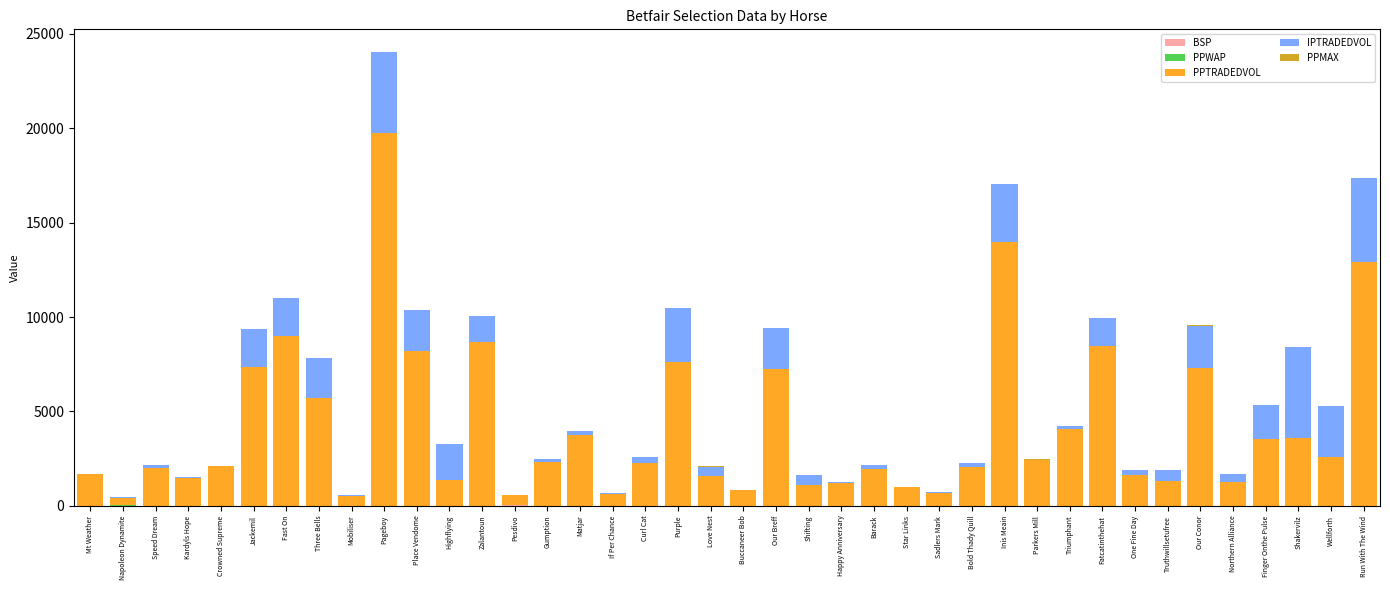

At which category is the sum across all series the highest?

Pageboy